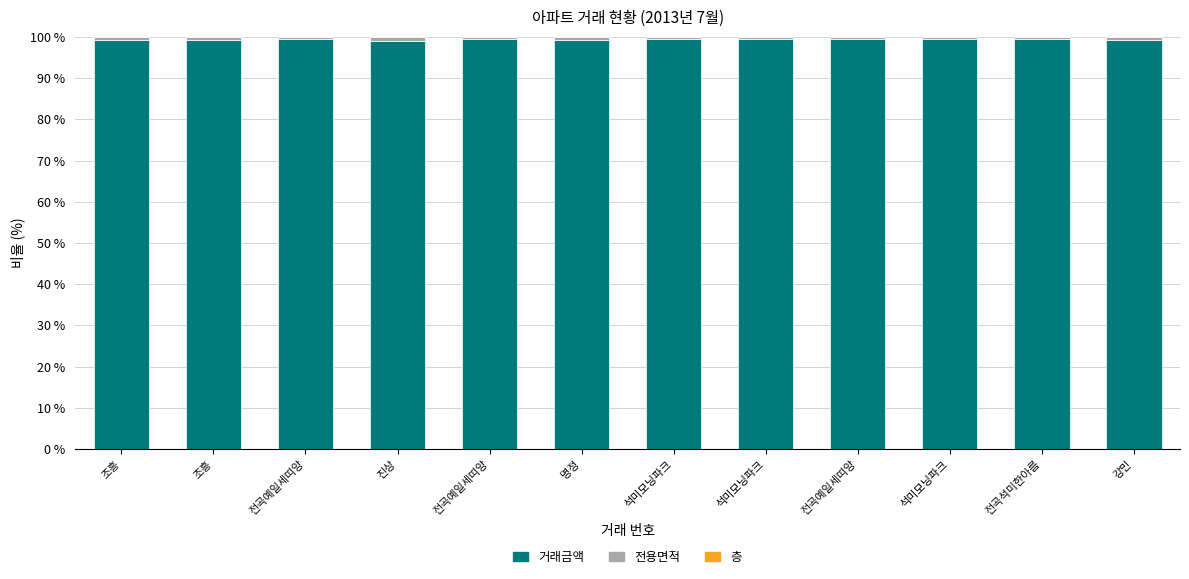

The value of 거래금액 at 전곡예일세띠앙 is 99.4. True or false?

True